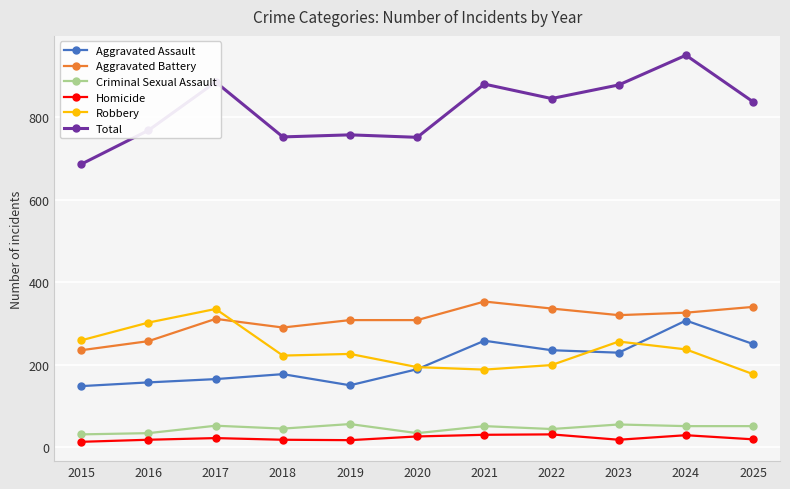

What is the difference between the second highest and minimum values in the Homicide series?

17